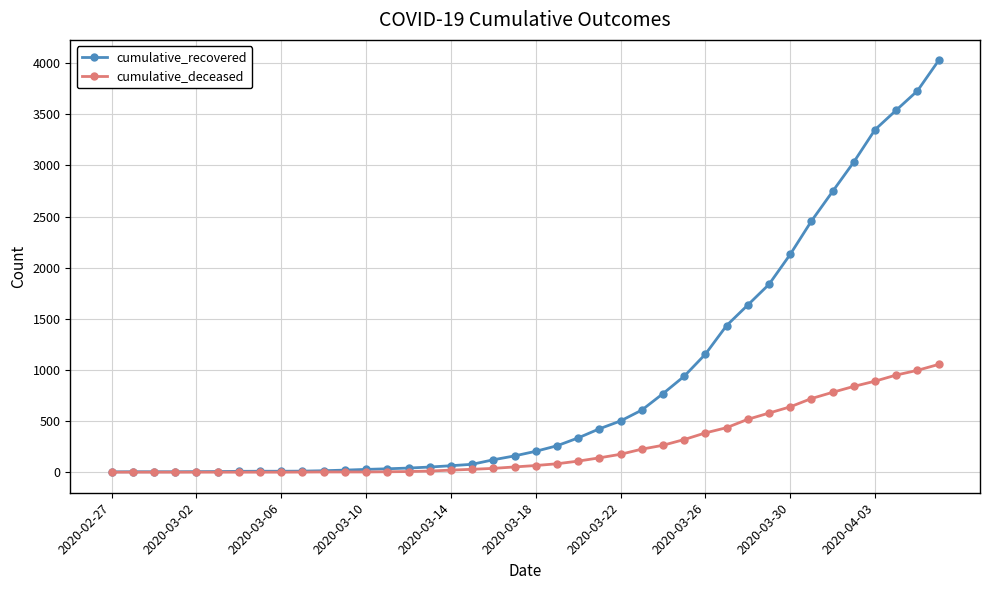

Which series has the largest total across all categories?

cumulative_recovered